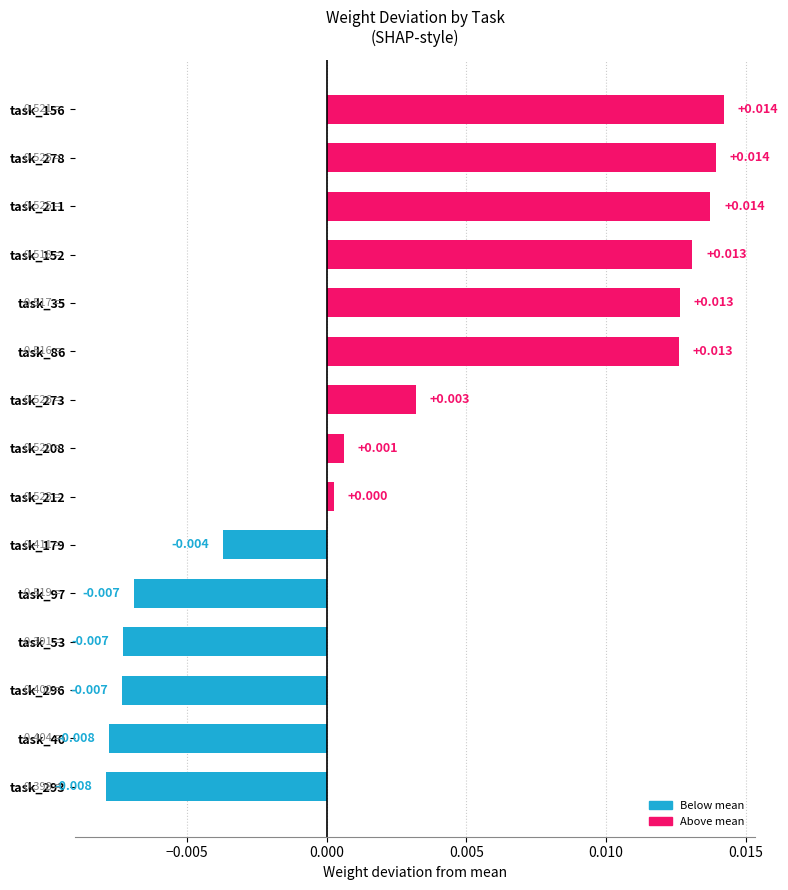

Are the bars grouped side by side (vs. stacked)?

No